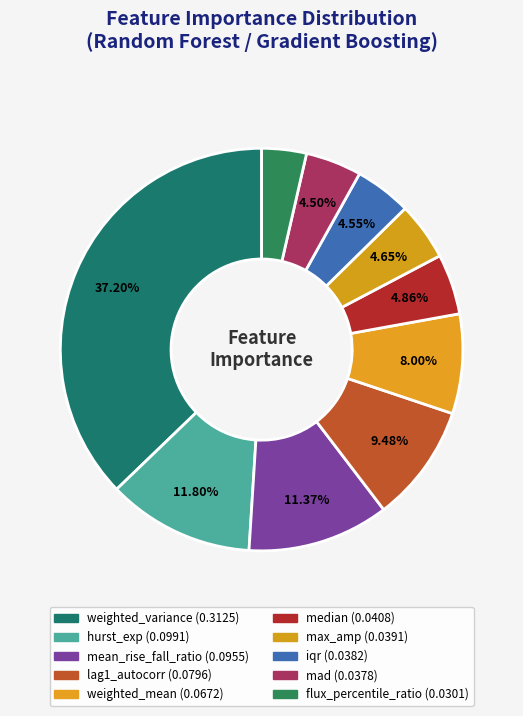

Is the sum of iqr and mad greater than half?

No